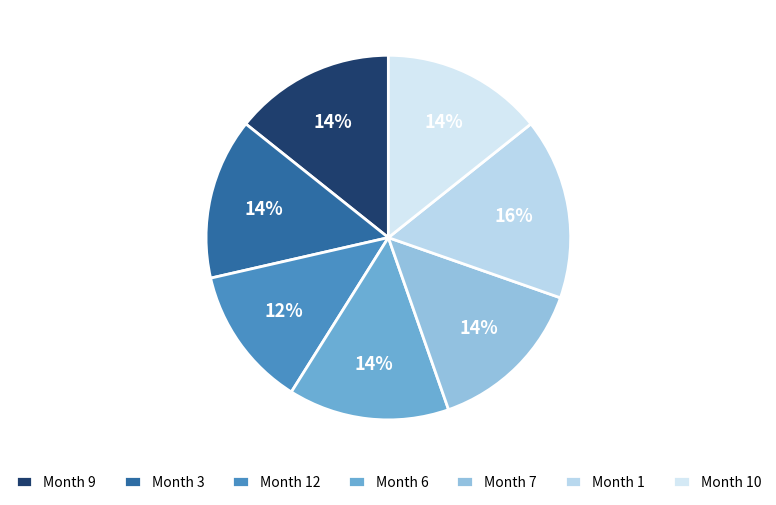

To the nearest percent, what portion does Month 12 represent?

12%